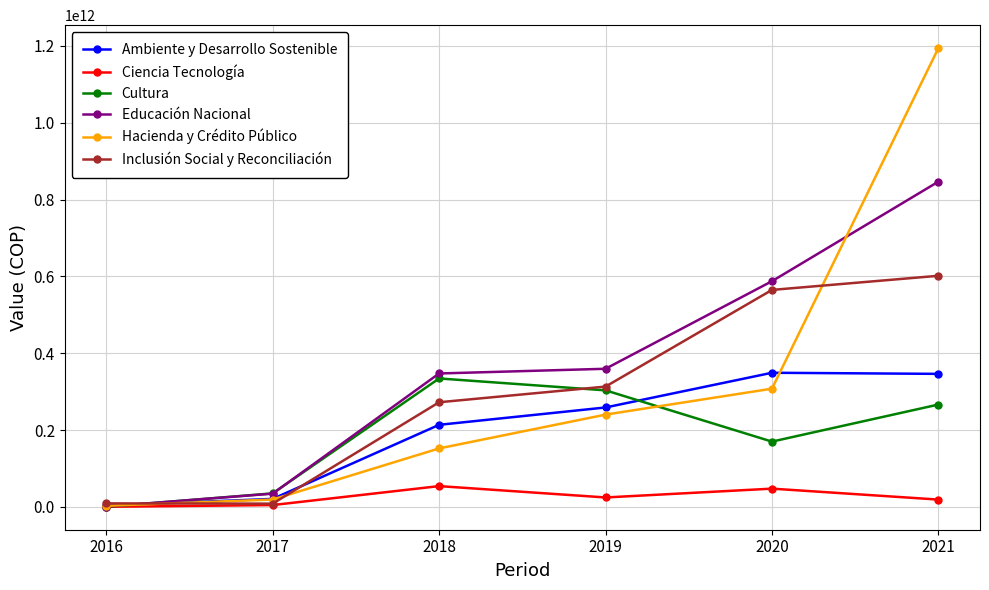

At how many categories does at least one series exceed 791934396961?

1